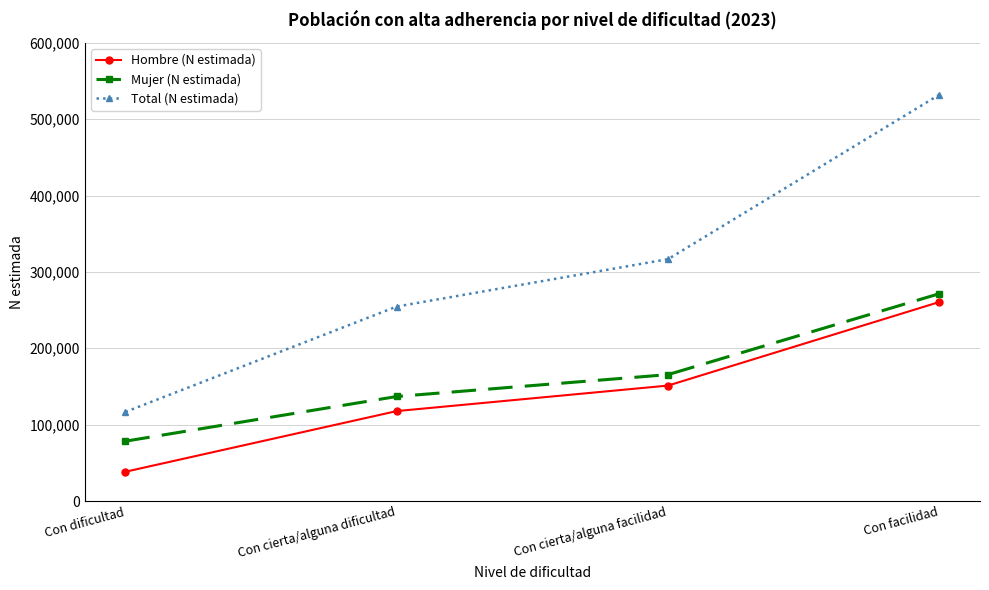

Which category has the highest value in the Mujer (N estimada) series?

Con facilidad